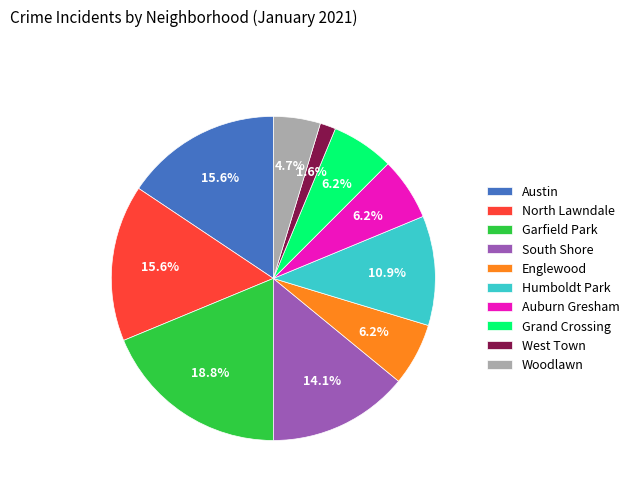

Count the number of slices in the pie.

10